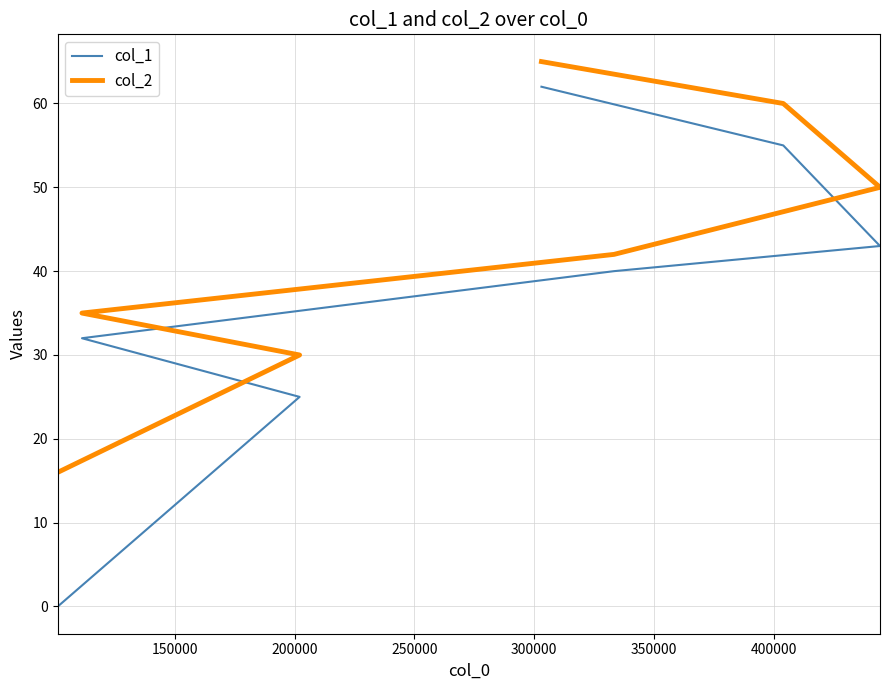

Where does the col_2 series first go above 42?

300000